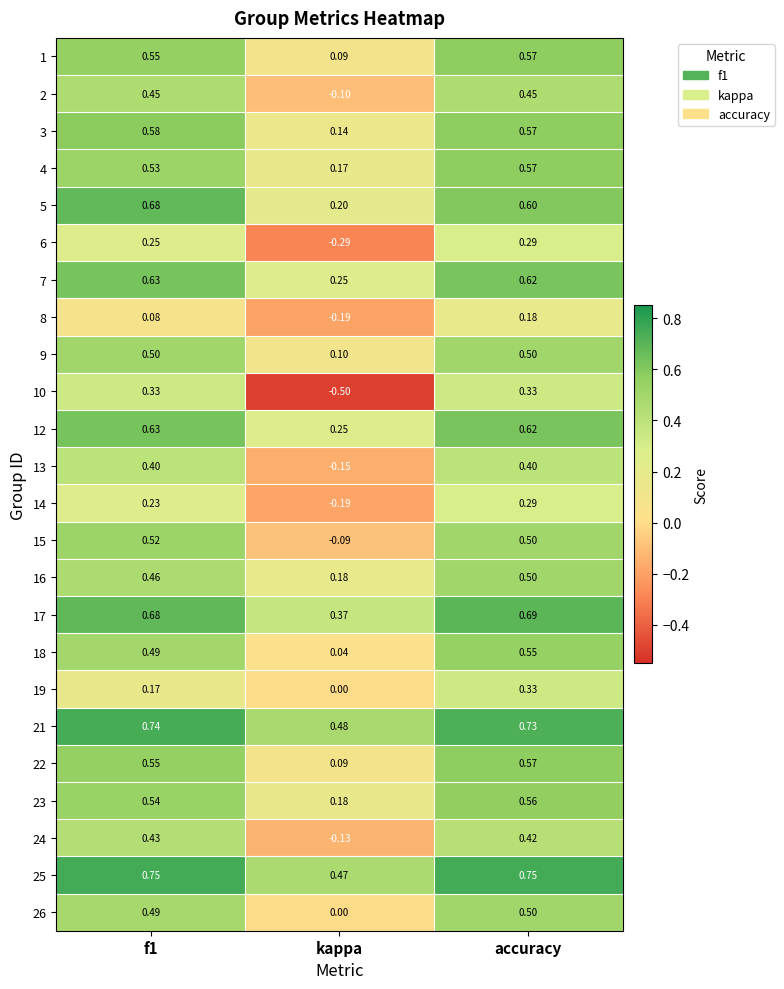

Where is 16 nearest to the value 0?

kappa